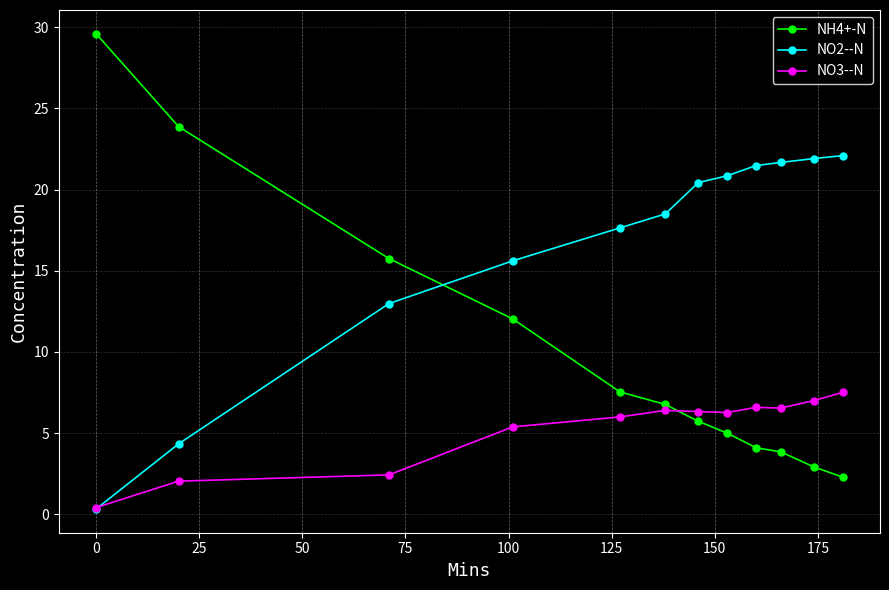

True or false: NO3--N and NH4+-N intersect in this chart.

True